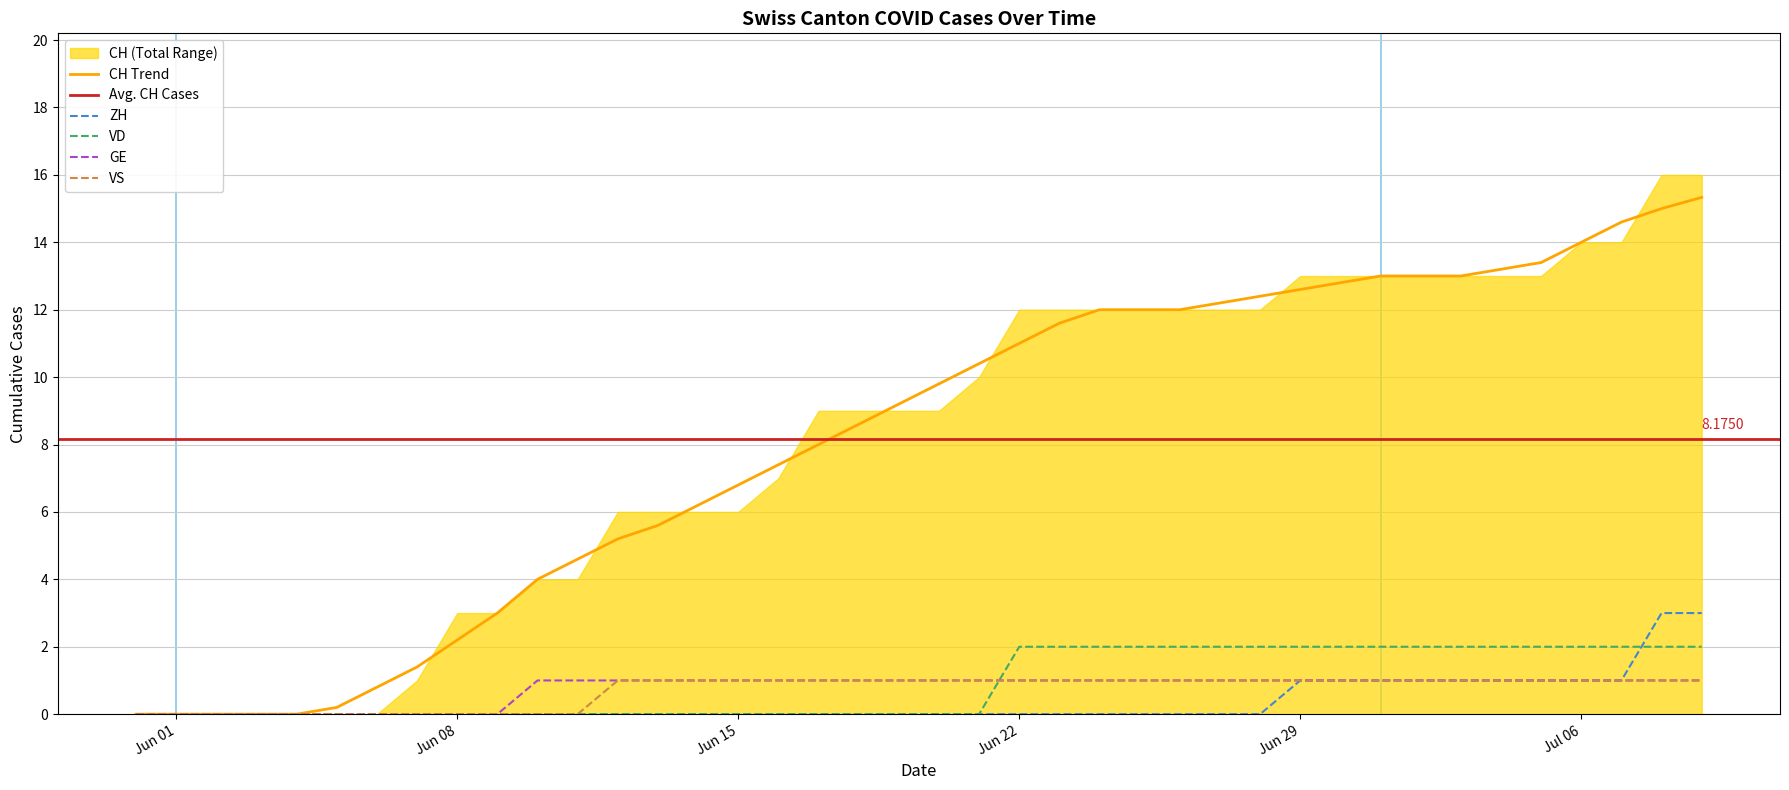

What is the average value of the CH series?

8.2